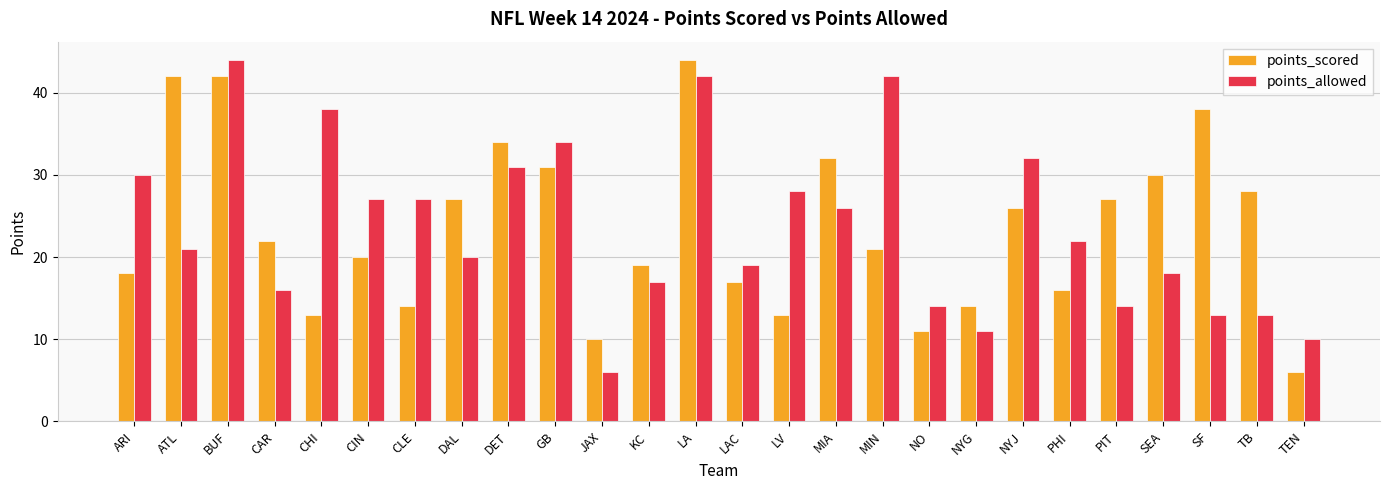

At PIT, list the series in order from smallest to largest.

points_allowed, points_scored